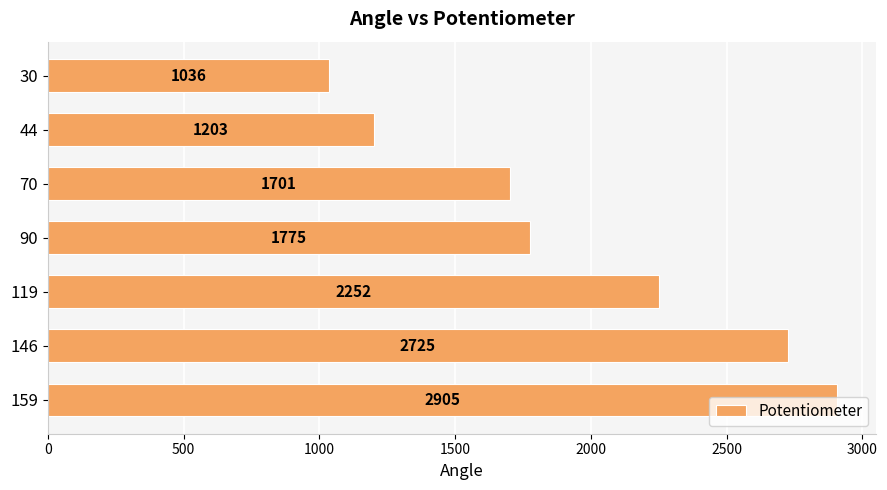

Is it true that the value at 30 is 1808?

False